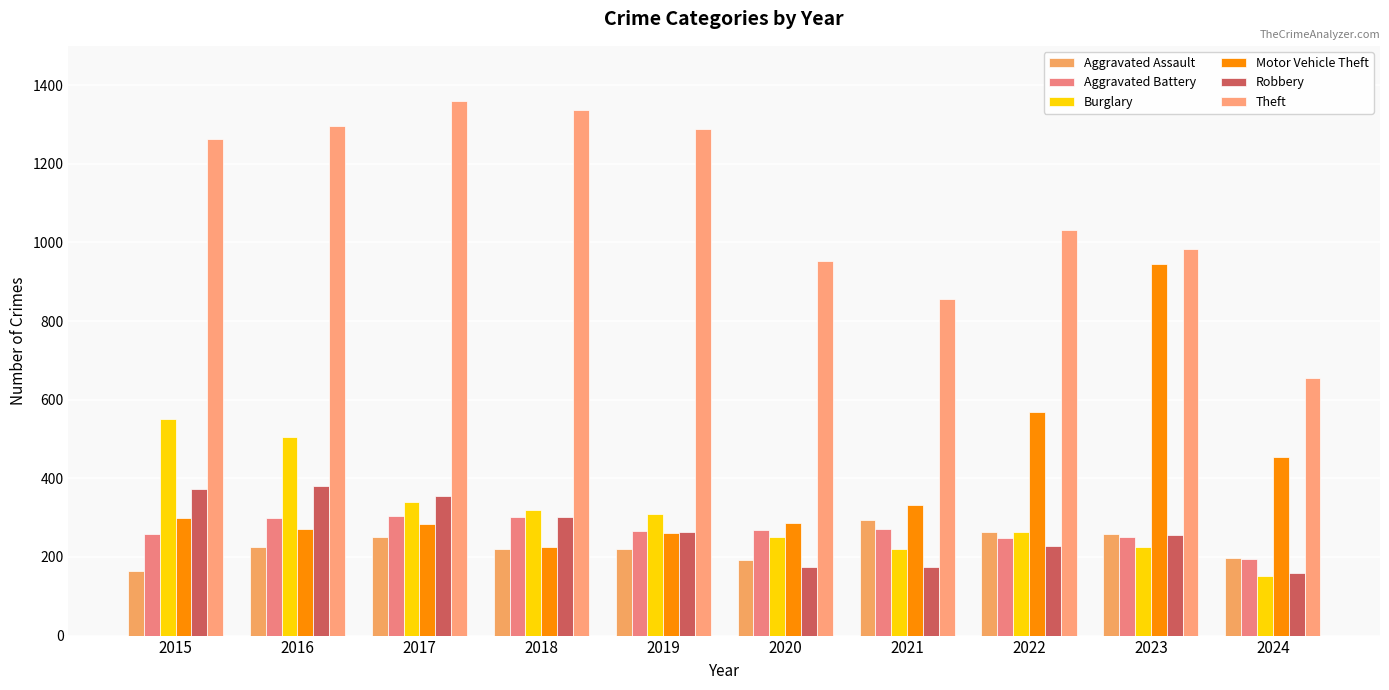

How many bars are there in total?

60